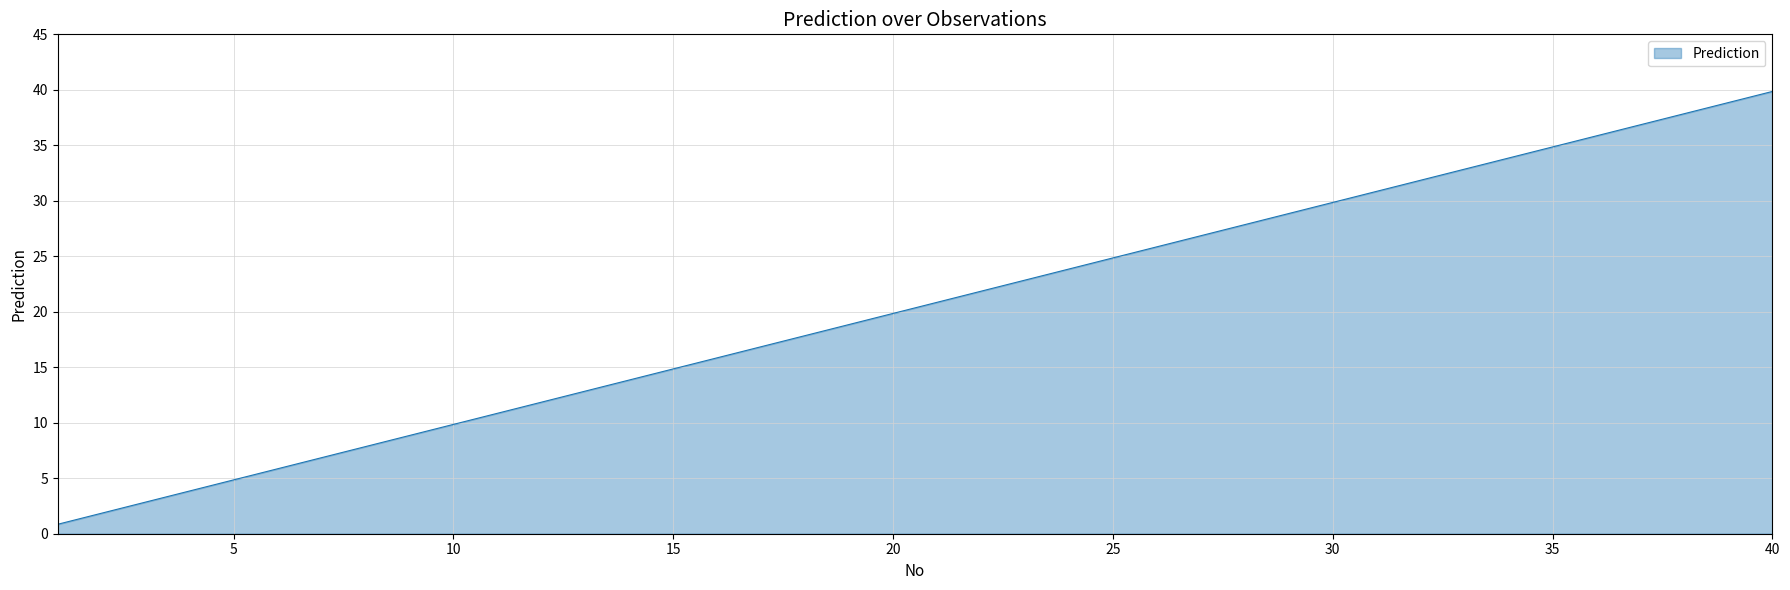

How many lines are shown in the chart?

1